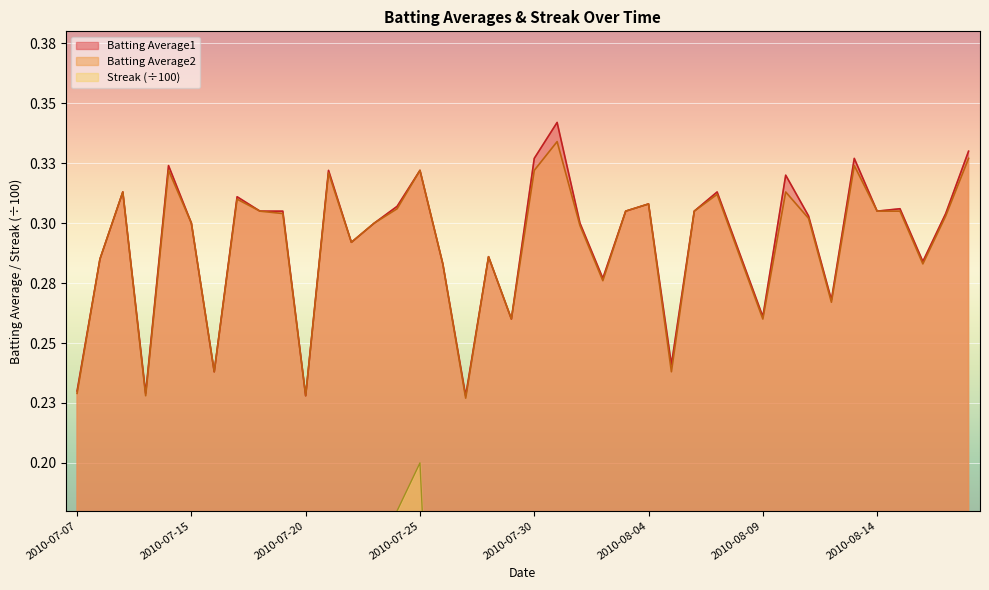

Reading left to right, extract all data points from this chart.

Batting Average1: 2010-07-07=0.2	2010-07-08=0.3	2010-07-09=0.3	2010-07-10=0.2	2010-07-11=0.3	2010-07-15=0.3	2010-07-16=0.2	2010-07-17=0.3	2010-07-18=0.3	2010-07-19=0.3	2010-07-20=0.2	2010-07-21=0.3	2010-07-22=0.3	2010-07-23=0.3	2010-07-24=0.3	2010-07-25=0.3	2010-07-26=0.3	2010-07-27=0.2	2010-07-28=0.3	2010-07-29=0.3	2010-07-30=0.3	2010-07-31=0.3	2010-08-01=0.3	2010-08-02=0.3	2010-08-03=0.3	2010-08-04=0.3	2010-08-05=0.2	2010-08-06=0.3	2010-08-07=0.3	2010-08-08=0.3	2010-08-09=0.3	2010-08-10=0.3	2010-08-11=0.3	2010-08-12=0.3	2010-08-13=0.3	2010-08-14=0.3	2010-08-15=0.3	2010-08-16=0.3	2010-08-17=0.3	2010-08-18=0.3
Batting Average2: 2010-07-07=0.2	2010-07-08=0.3	2010-07-09=0.3	2010-07-10=0.2	2010-07-11=0.3	2010-07-15=0.3	2010-07-16=0.2	2010-07-17=0.3	2010-07-18=0.3	2010-07-19=0.3	2010-07-20=0.2	2010-07-21=0.3	2010-07-22=0.3	2010-07-23=0.3	2010-07-24=0.3	2010-07-25=0.3	2010-07-26=0.3	2010-07-27=0.2	2010-07-28=0.3	2010-07-29=0.3	2010-07-30=0.3	2010-07-31=0.3	2010-08-01=0.3	2010-08-02=0.3	2010-08-03=0.3	2010-08-04=0.3	2010-08-05=0.2	2010-08-06=0.3	2010-08-07=0.3	2010-08-08=0.3	2010-08-09=0.3	2010-08-10=0.3	2010-08-11=0.3	2010-08-12=0.3	2010-08-13=0.3	2010-08-14=0.3	2010-08-15=0.3	2010-08-16=0.3	2010-08-17=0.3	2010-08-18=0.3
Streak: 2010-07-07=0.0	2010-07-08=0.0	2010-07-09=0.1	2010-07-10=0.0	2010-07-11=0.0	2010-07-15=0.0	2010-07-16=0.0	2010-07-17=0.1	2010-07-18=0.1	2010-07-19=0.1	2010-07-20=0.1	2010-07-21=0.1	2010-07-22=0.1	2010-07-23=0.2	2010-07-24=0.2	2010-07-25=0.2	2010-07-26=0.0	2010-07-27=0.0	2010-07-28=0.0	2010-07-29=0.0	2010-07-30=0.0	2010-07-31=0.0	2010-08-01=0.0	2010-08-02=0.0	2010-08-03=0.0	2010-08-04=0.0	2010-08-05=0.0	2010-08-06=0.0	2010-08-07=0.1	2010-08-08=0.0	2010-08-09=0.0	2010-08-10=0.0	2010-08-11=0.0	2010-08-12=0.0	2010-08-13=0.0	2010-08-14=0.0	2010-08-15=0.0	2010-08-16=0.0	2010-08-17=0.0	2010-08-18=0.0